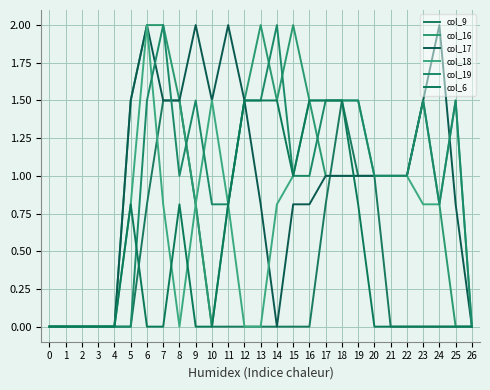

How many interior local valleys does the col_6 series have?

1